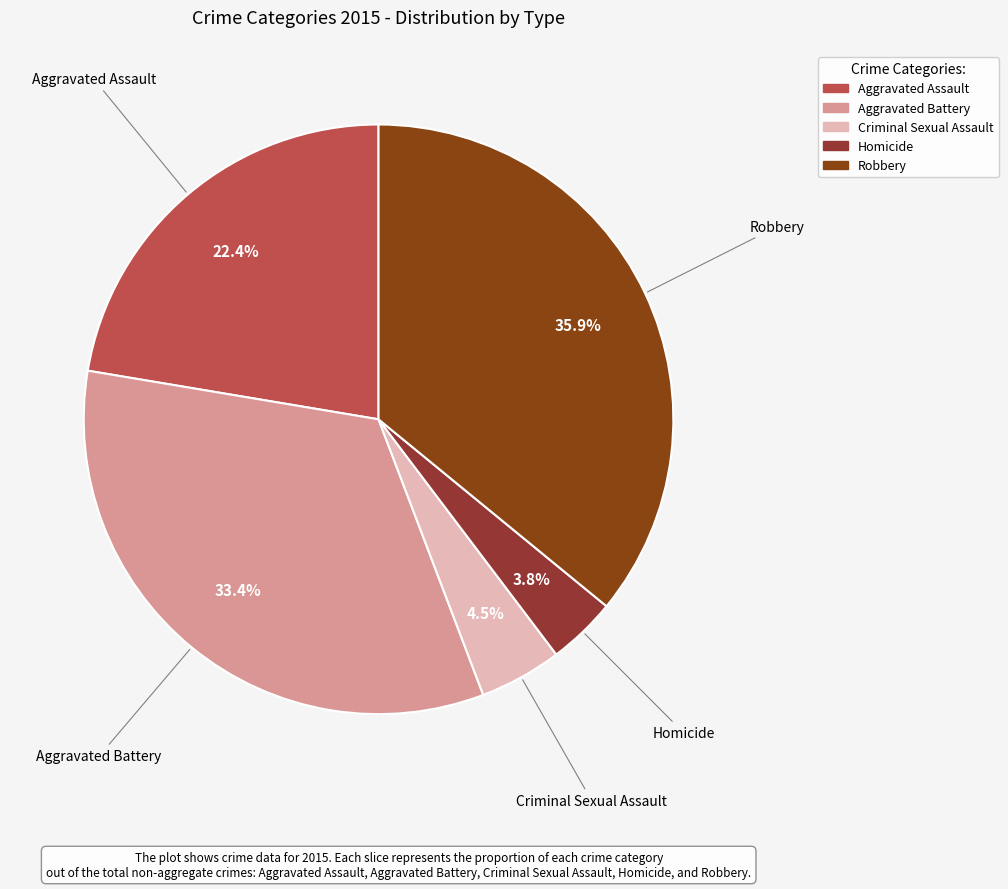

The Criminal Sexual Assault slice represents 13% of the pie. True or false?

False